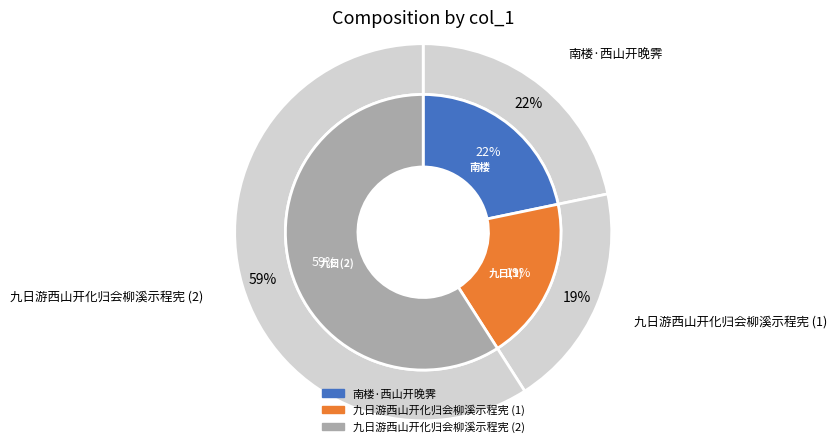

To the nearest percent, what is the difference between the 南楼·西山开晚霁 and 九日游西山开化归会柳溪示程宪 slice percentages?

37%